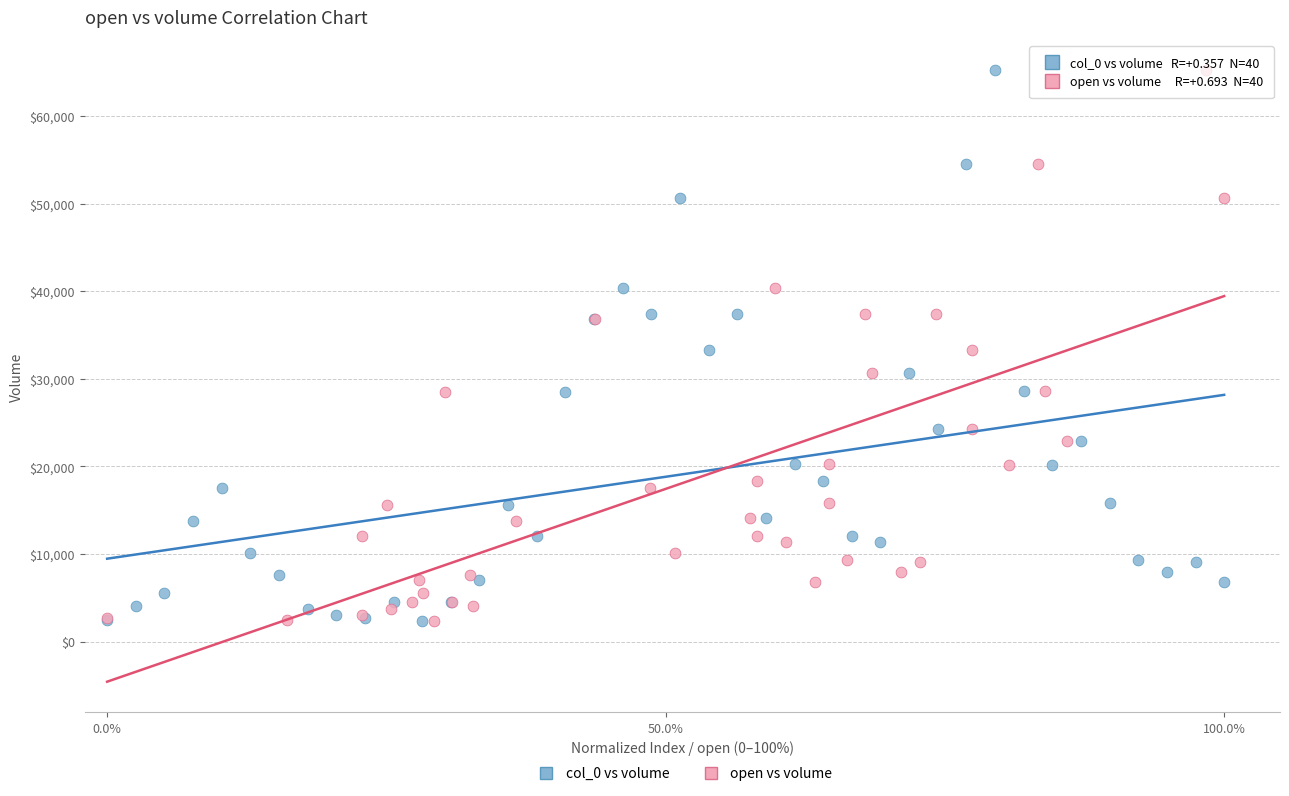

What are all the series names shown in the legend?

col_0 vs volume, open vs volume